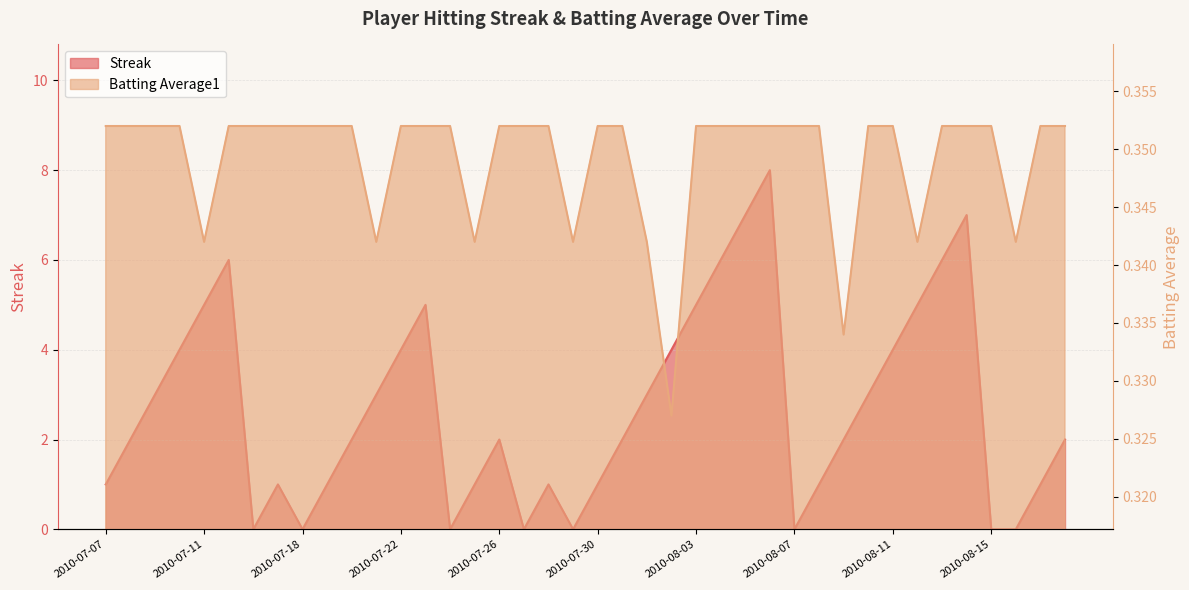

Which has a higher value, 2010-08-13 or 2010-08-05?

2010-08-05